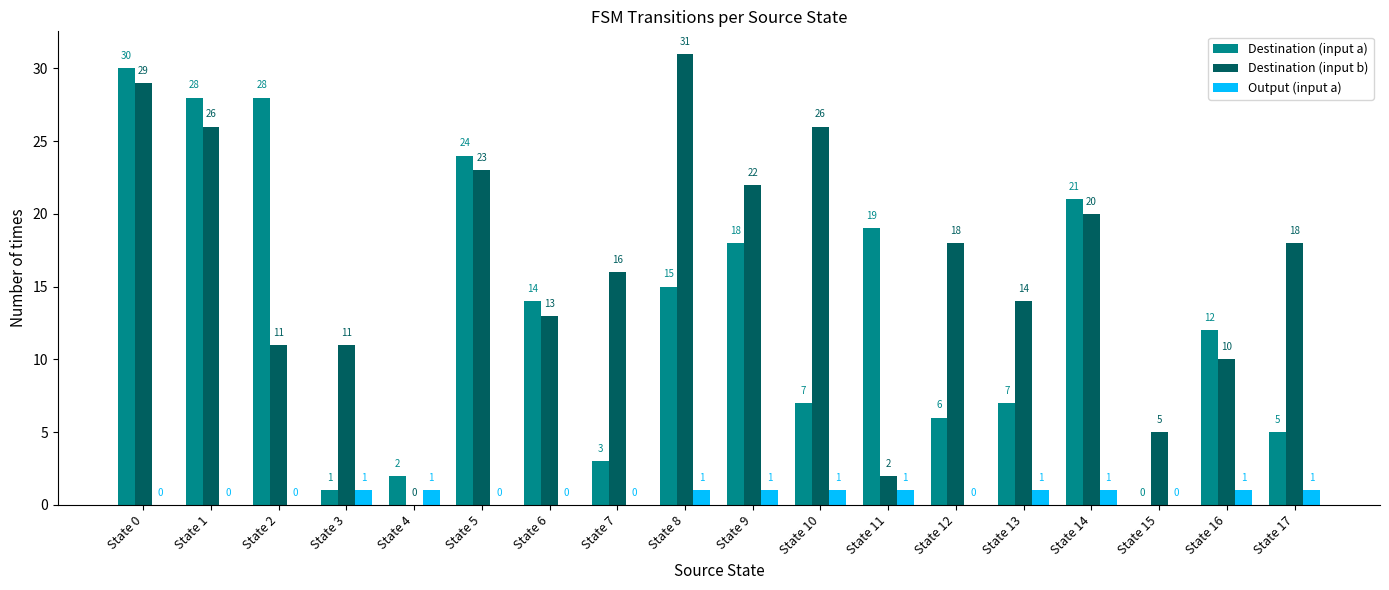

What is the sum of all Output (input a) values?

10